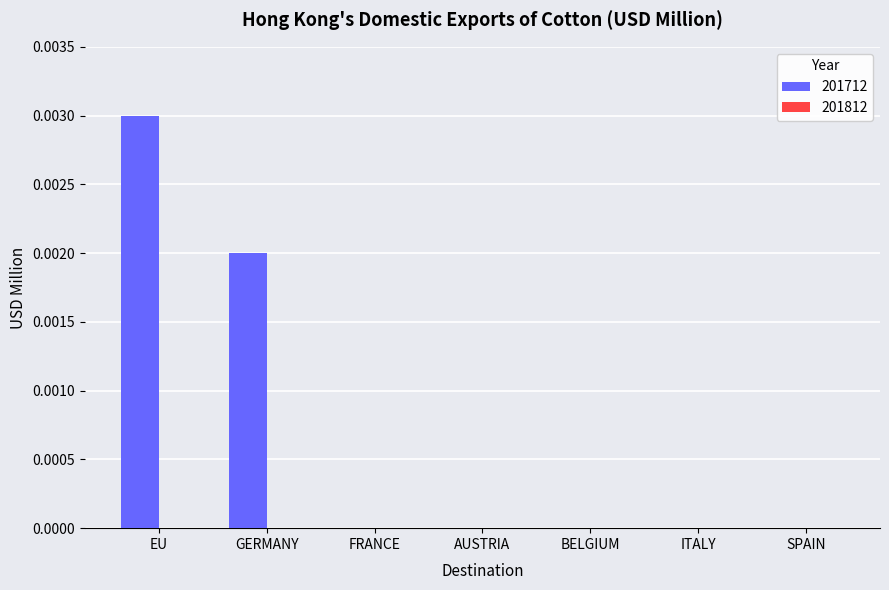

Which label corresponds to the largest value in the chart?

EU